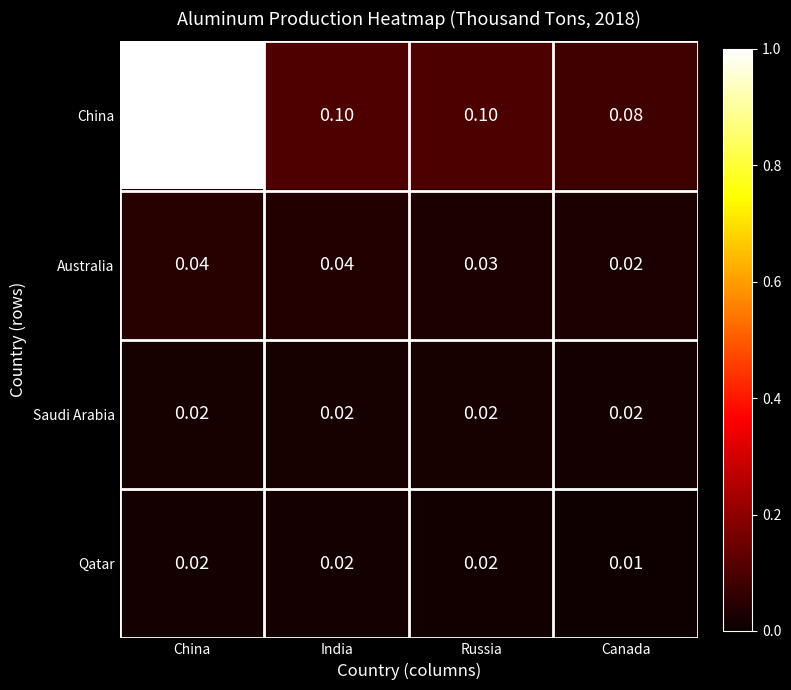

Which series has the largest total across all categories?

China